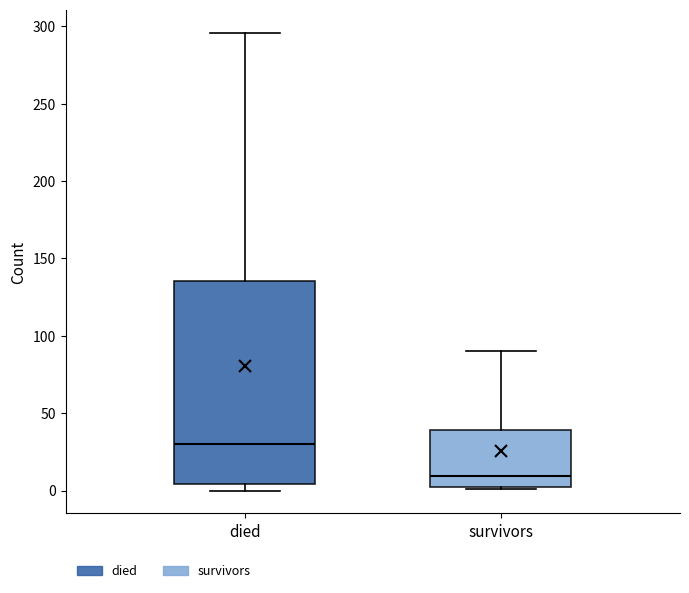

Reading left to right, transcribe this box plot: for each box, give where its median line is, the range the box spans, and where its two whiskers end, as read against the y-axis. The values are not printed on the chart, so give them approximately, as read against the axis.

died: median 30, box 5 to 135, whiskers 0 to 295
survivors: median 10, box 0 to 40, whiskers 0 to 90